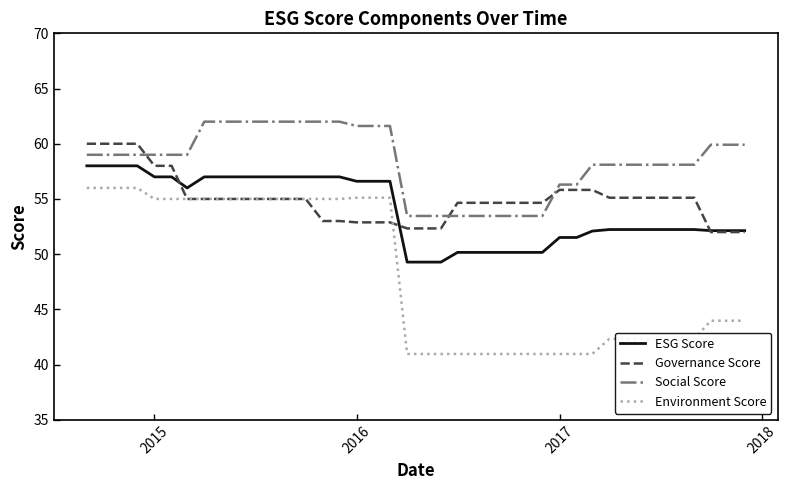

Which series has the largest range (max minus min)?

Environment Score